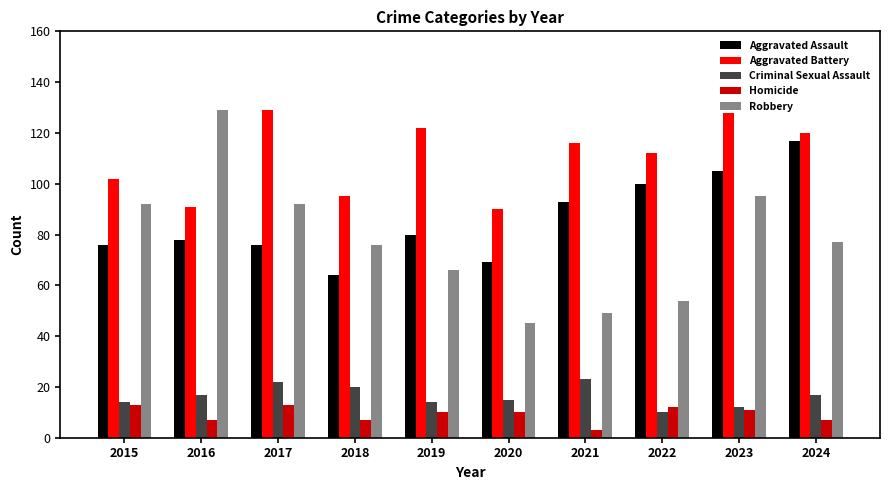

What is the sum of the Robbery values at 2016 and 2023?

224